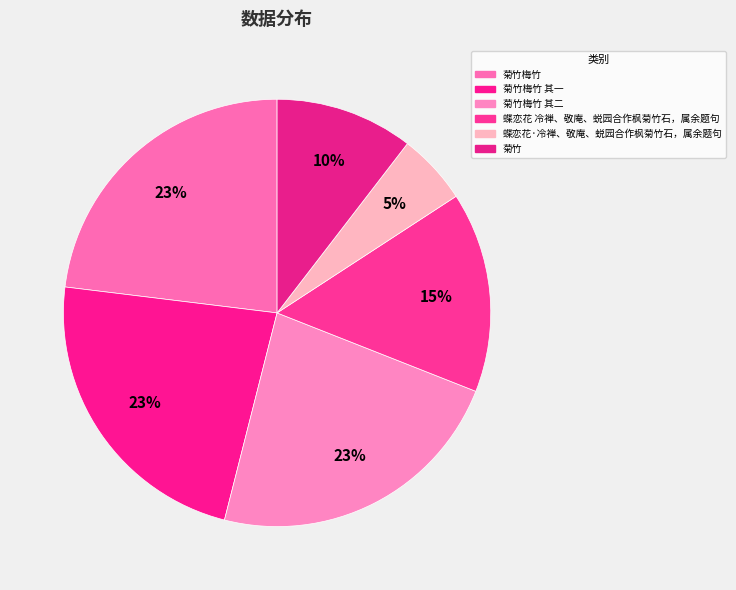

Is it true that 菊竹梅竹 其一 is 23% of the pie?

True